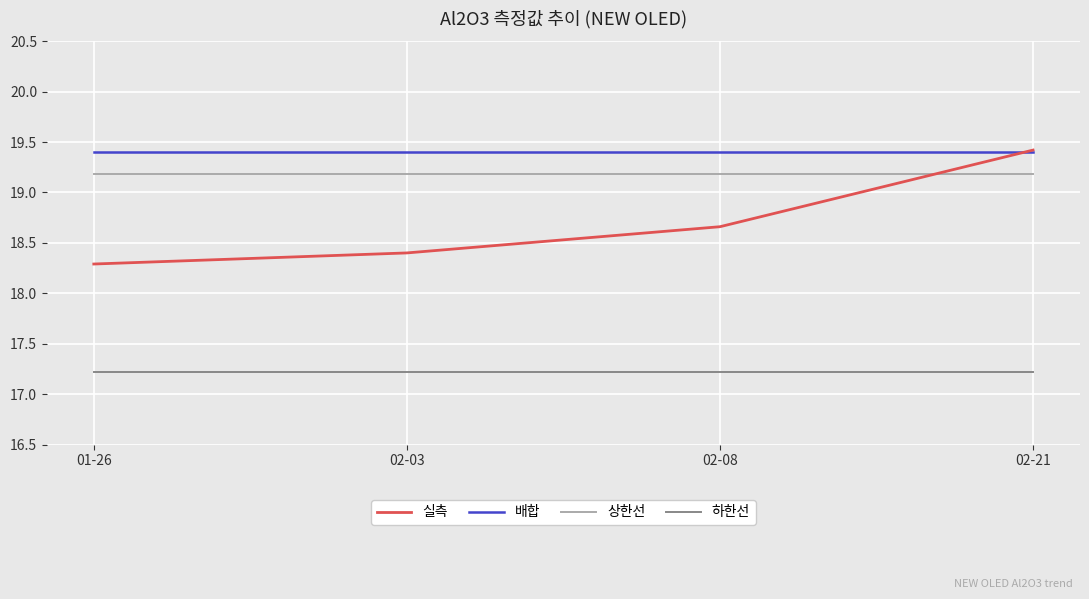

Which series has the widest spread of values?

실측